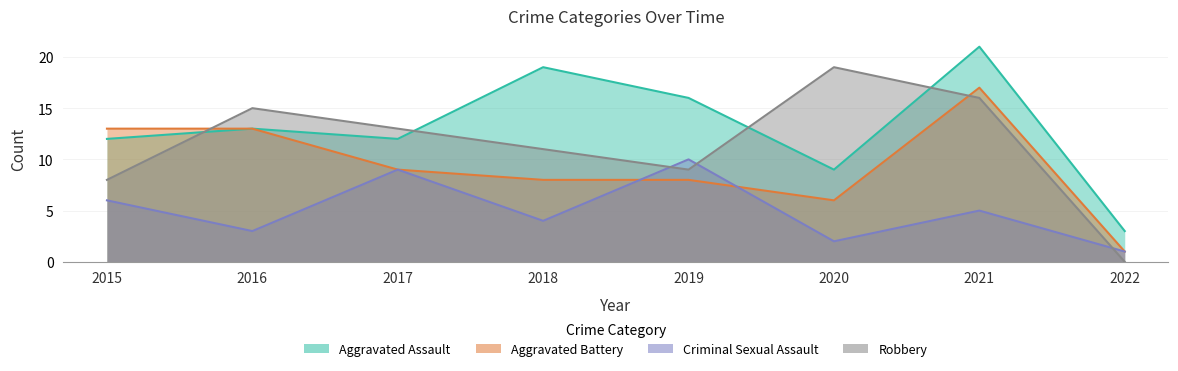

In Aggravated Battery, how many points are lower than both neighbors (excluding endpoints)?

1